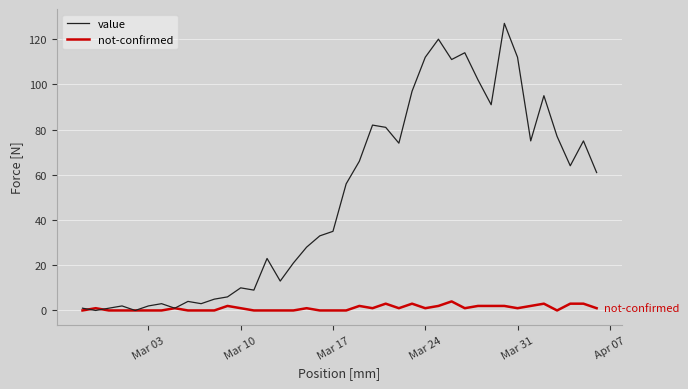

Rank the series by their average value, from lowest to highest.

not-confirmed, value